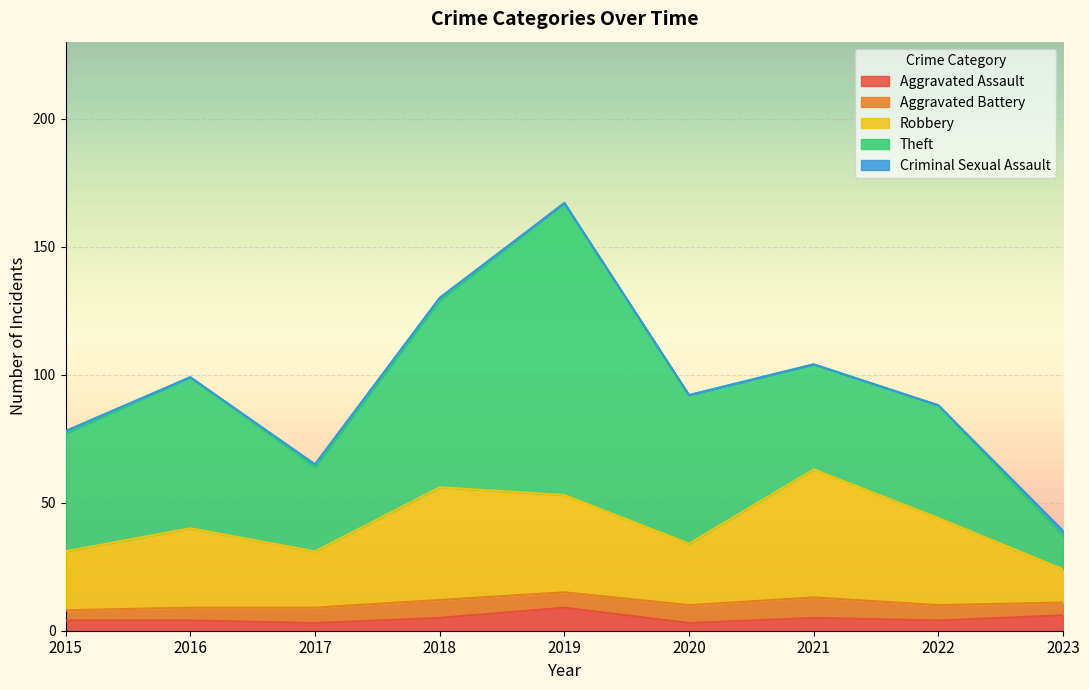

In Aggravated Battery, how many points are higher than both neighbors (excluding endpoints)?

2